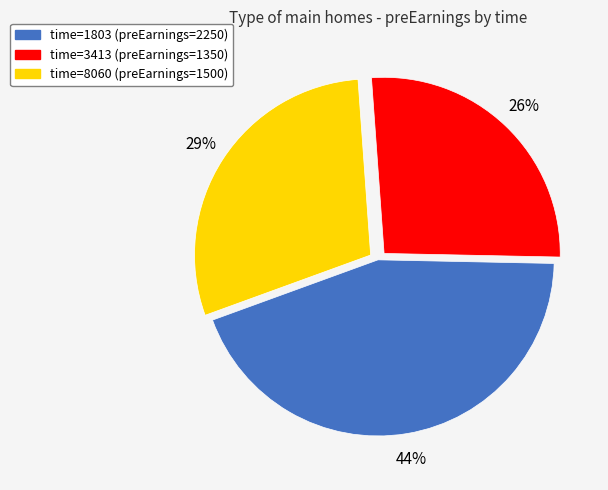

Which has a higher value, time=1803 (preEarnings=2250) or time=8060 (preEarnings=1500)?

time=1803 (preEarnings=2250)